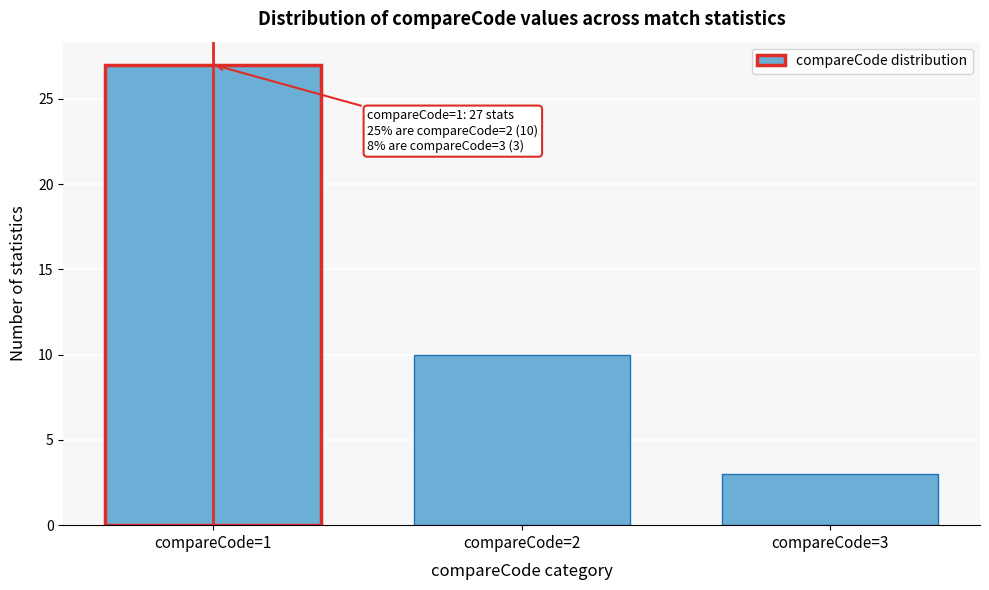

Reading right to left, list all the values displayed in this chart.

compareCode=3=3	compareCode=2=10	compareCode=1=27